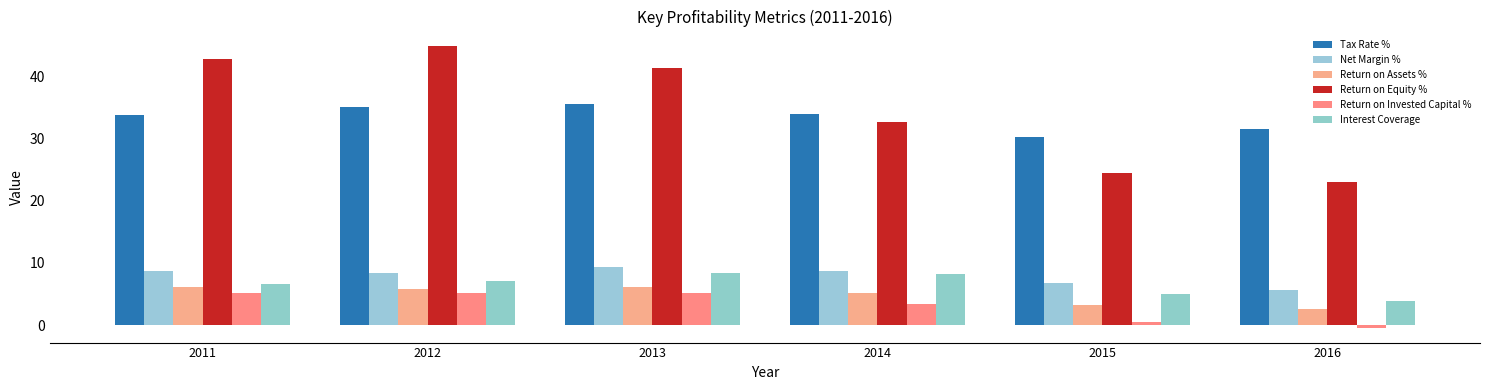

What are all the series names shown in the legend?

Tax Rate %, Net Margin %, Return on Assets %, Return on Equity %, Return on Invested Capital %, Interest Coverage